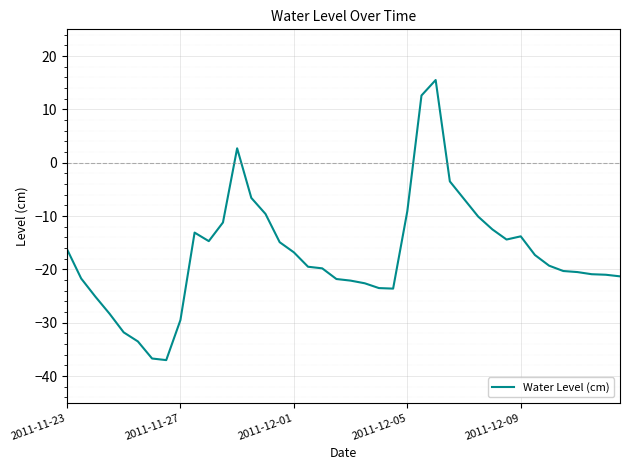

What is the minimum value shown in the chart?

-37.0